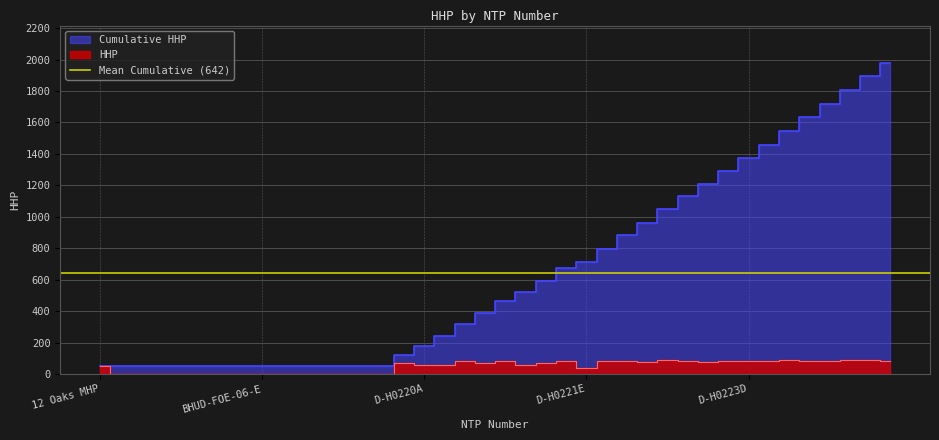

At which label does HHP first exceed 71?

Colton Meadows